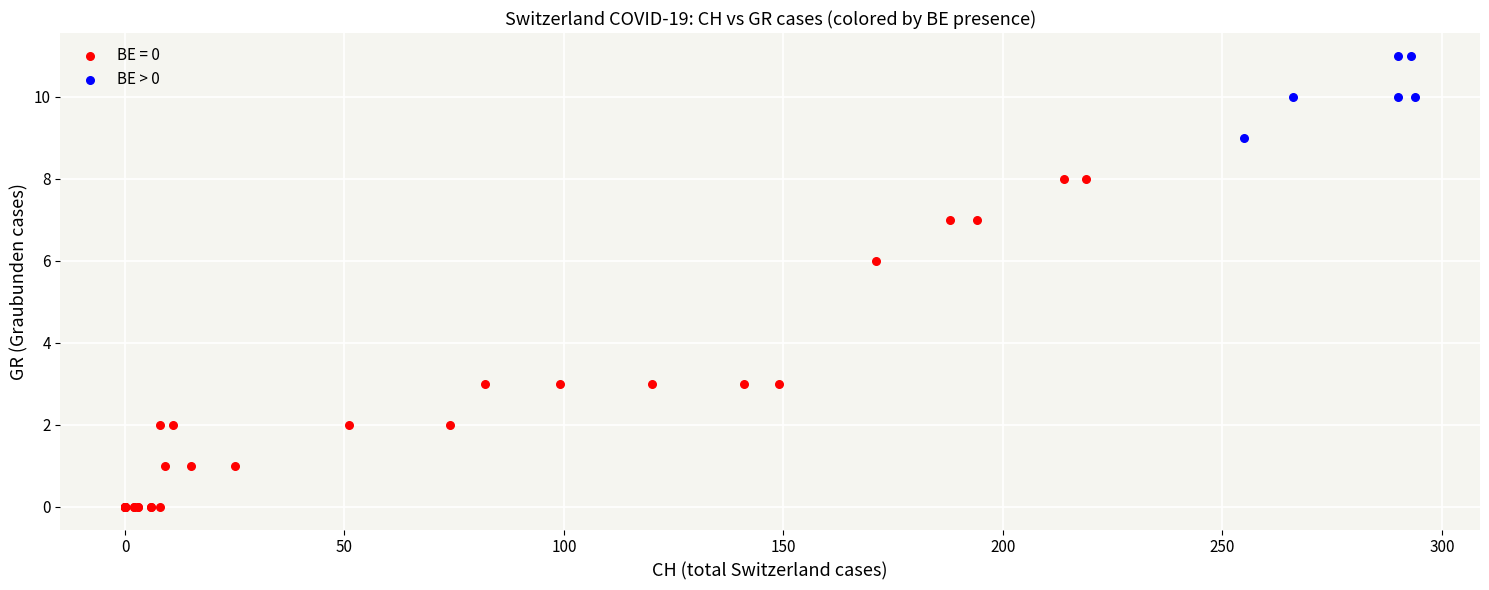

Which series has the widest spread of Y values?

BE = 0